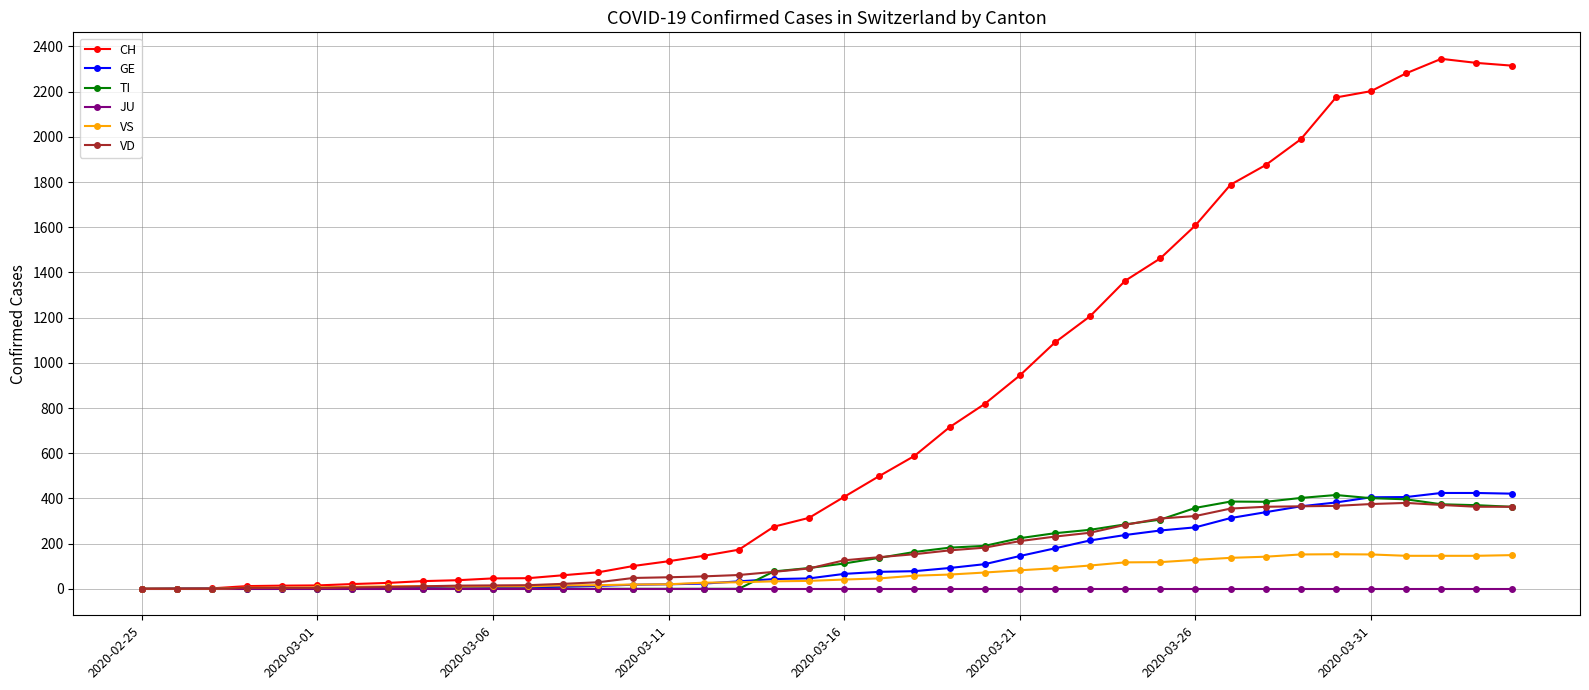

Which series has the widest spread of values?

CH